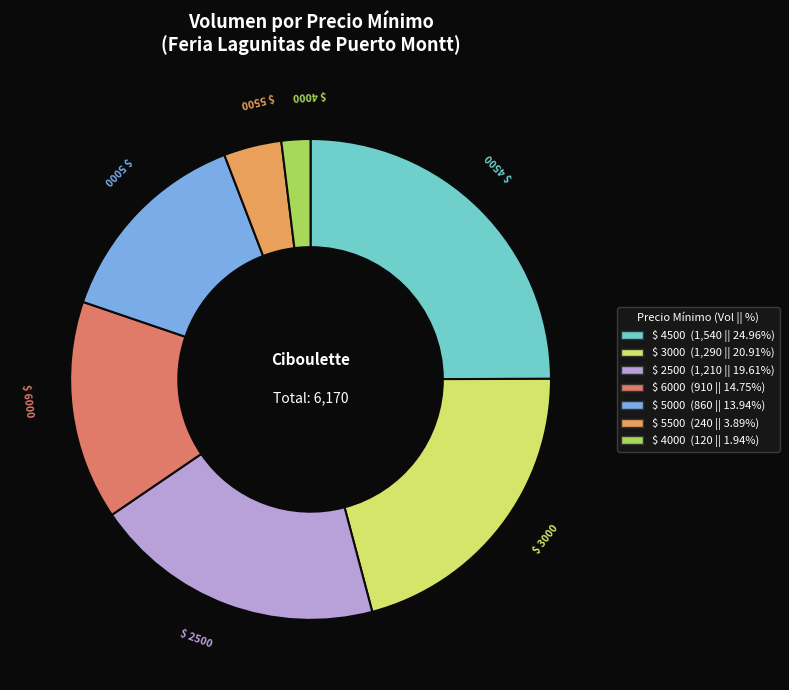

Is there a majority slice in this chart?

No